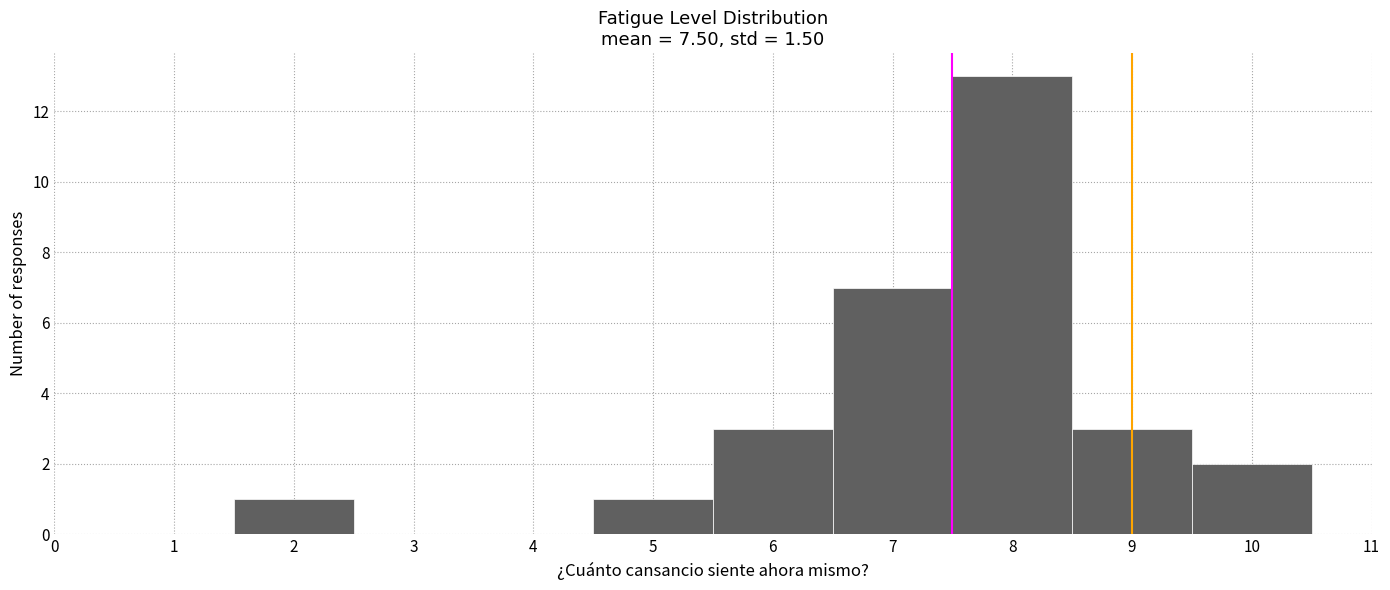

Over which range of the x-axis is the bar tallest?

7.5 to 8.5